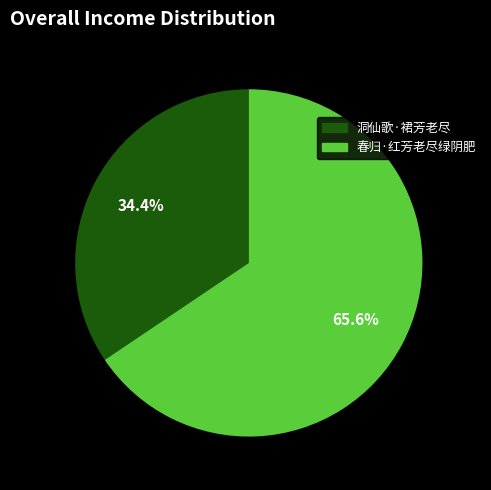

Which category has the smallest portion of the pie?

洞仙歌·裙芳老尽